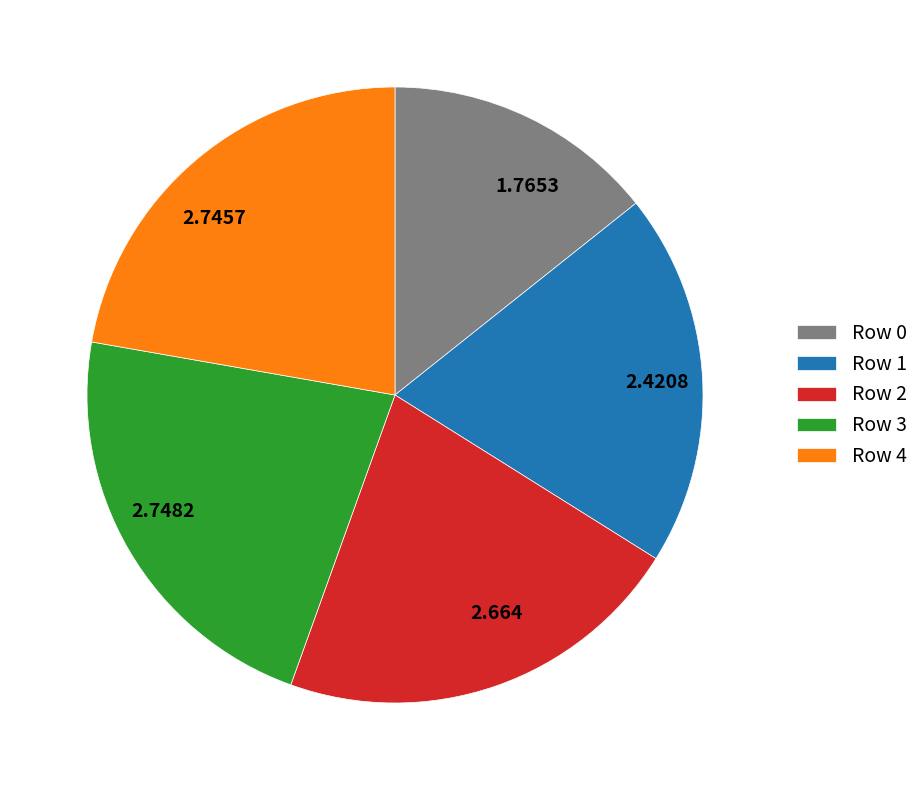

Do 2.7457 and 2.664 together represent more than half of the pie?

No